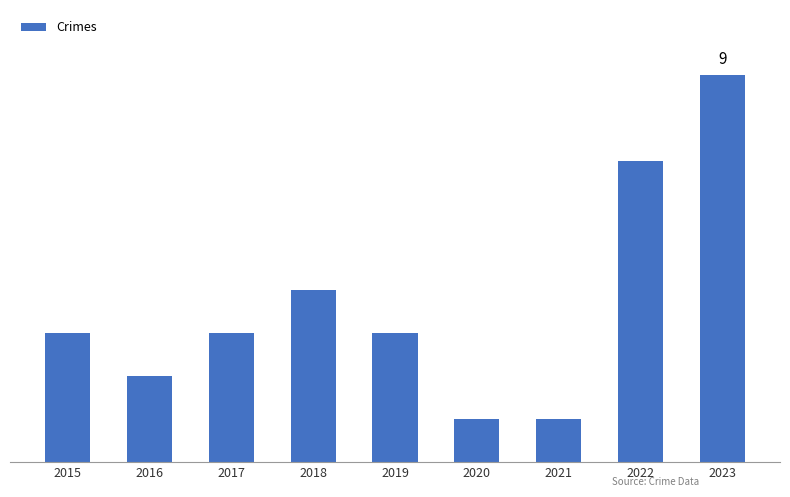

What is the value of the 6th bar from the left?

1